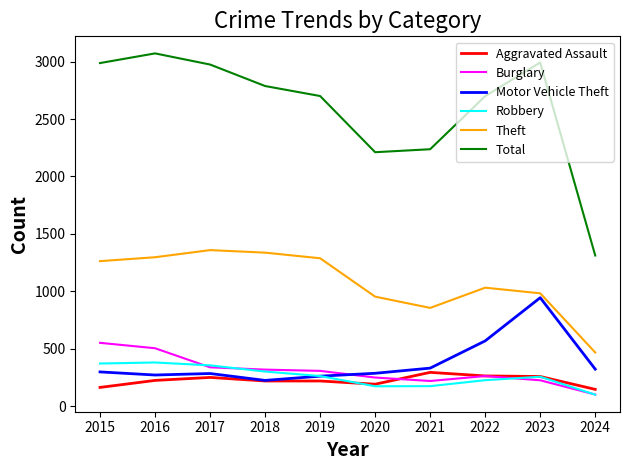

Which series has the widest spread of values?

Total